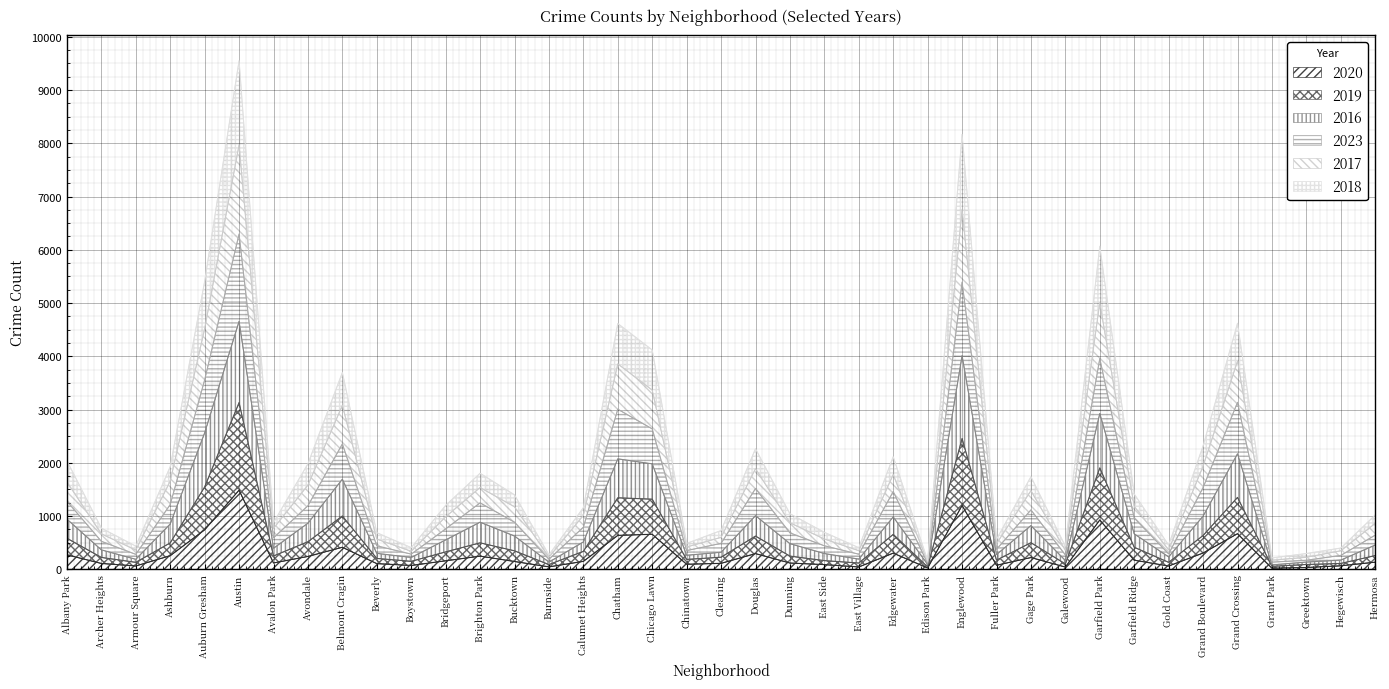

True or false: 2019 has more than 2 interior local peaks.

True